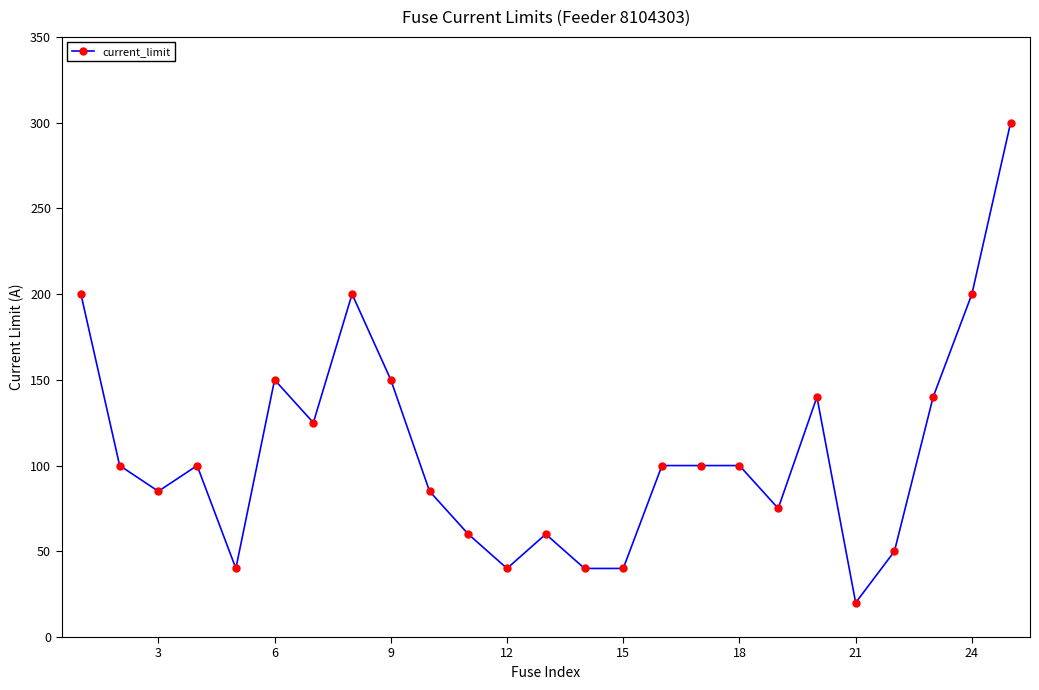

Reading left to right, transcribe all the data shown in this chart.

200	100	85	100	40	150	125	200	150	85	60	40	60	40	40	100	100	100	75	140	20	50	140	200	300